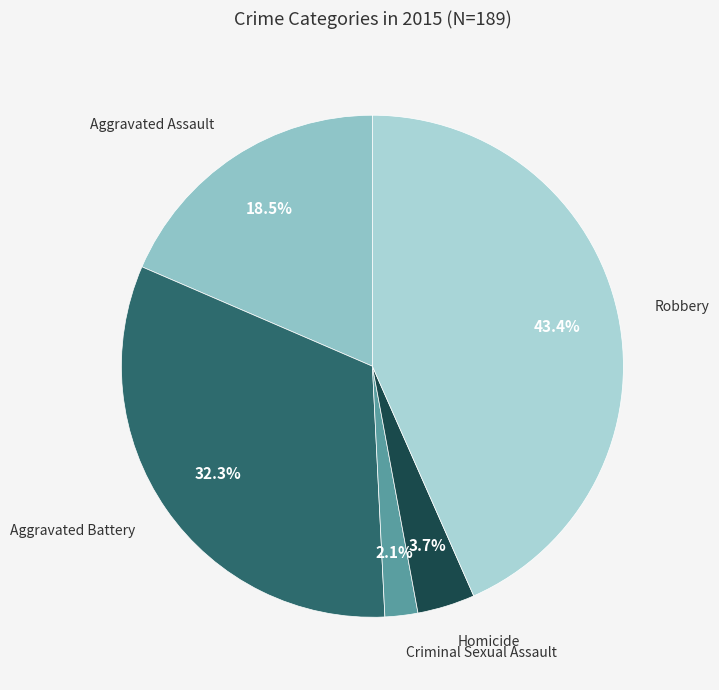

Is Criminal Sexual Assault the majority of the pie?

No